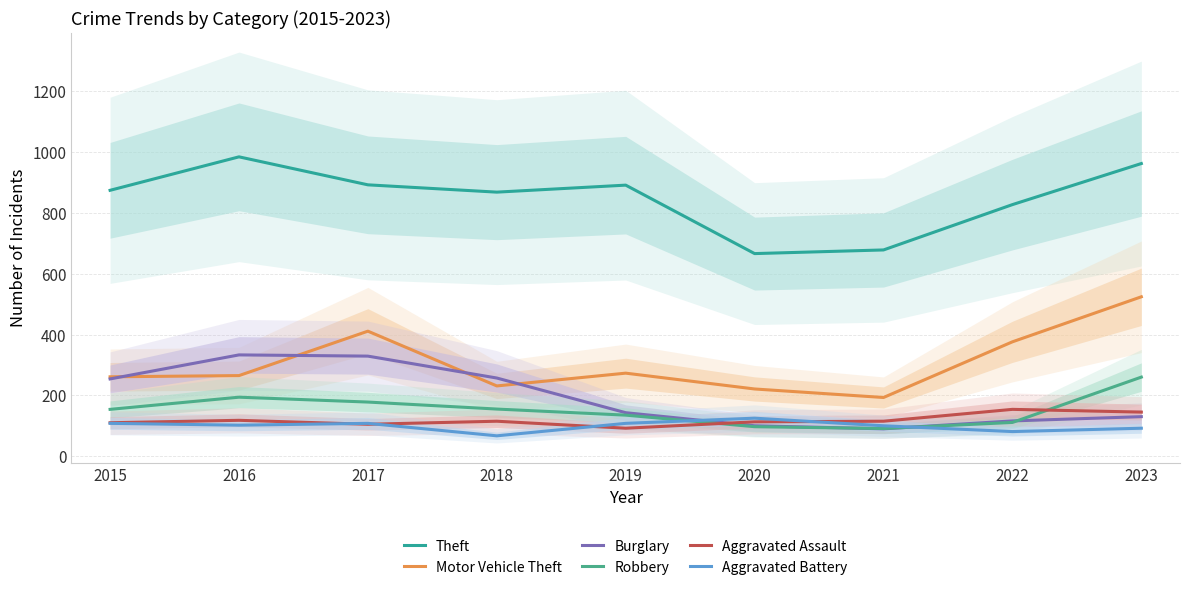

What is the difference between the maximum and second lowest values in the Motor Vehicle Theft series?

303